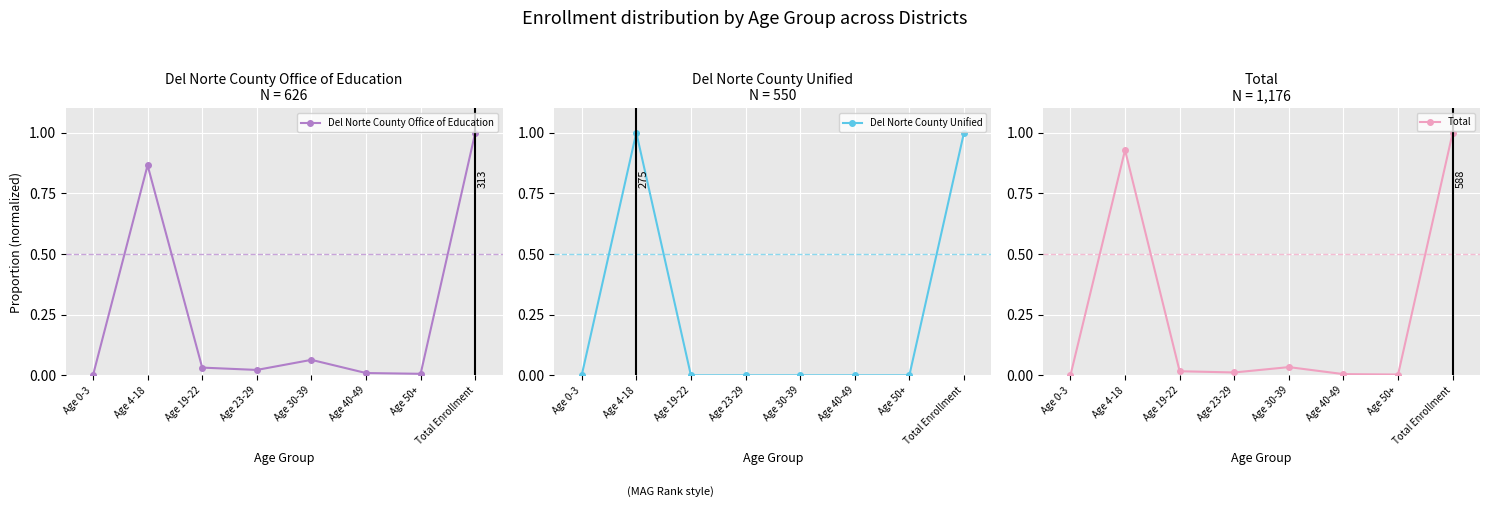

At which label is Del Norte County Unified closest to 0?

Age 0-3